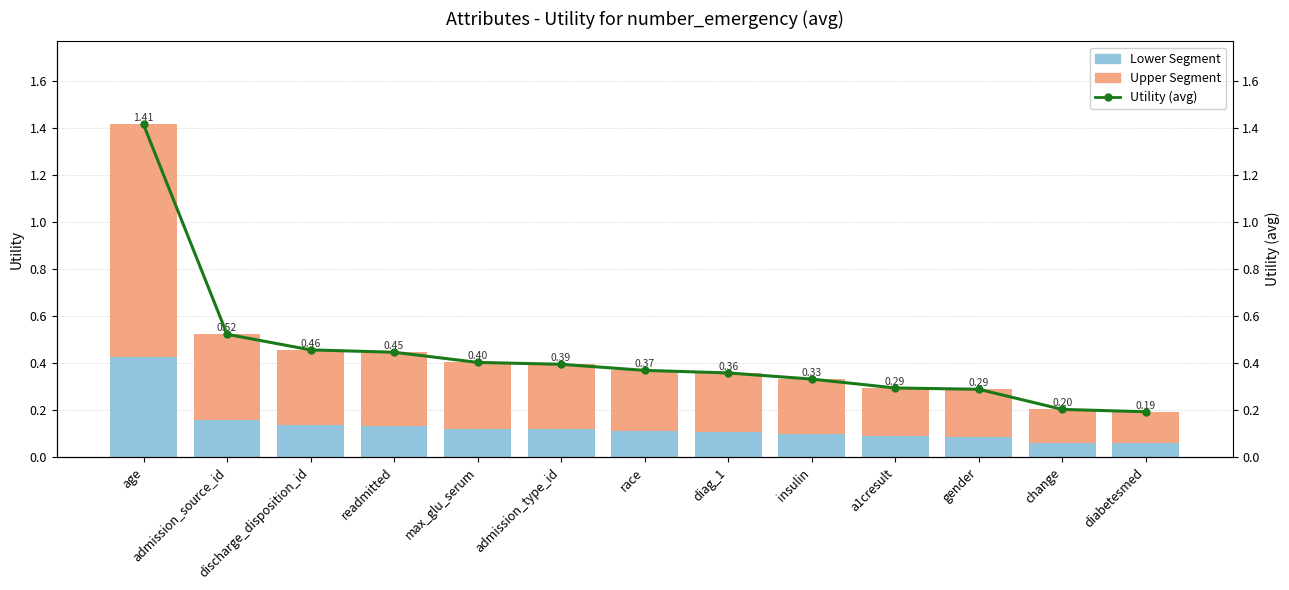

What is the highest value of the Lower Segment series?

0.4